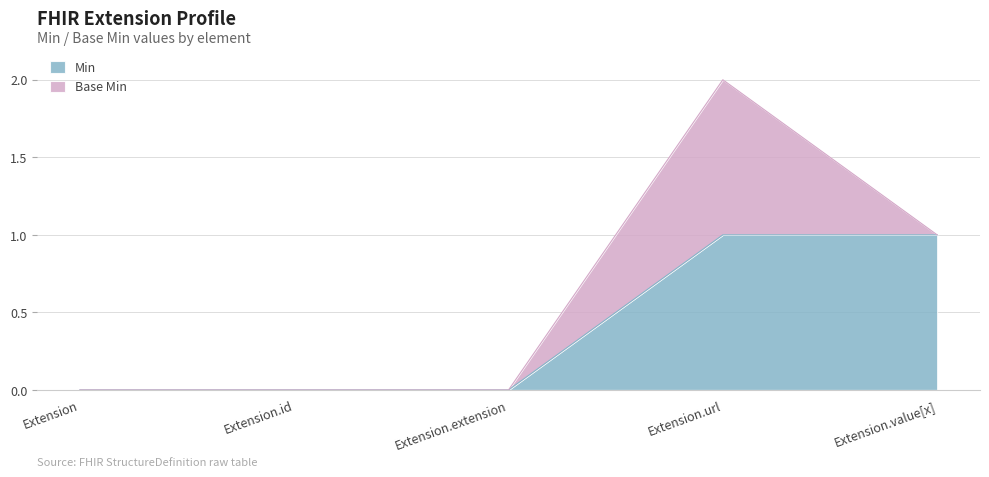

True or false: the data shows 0 at Extension.extension.

False